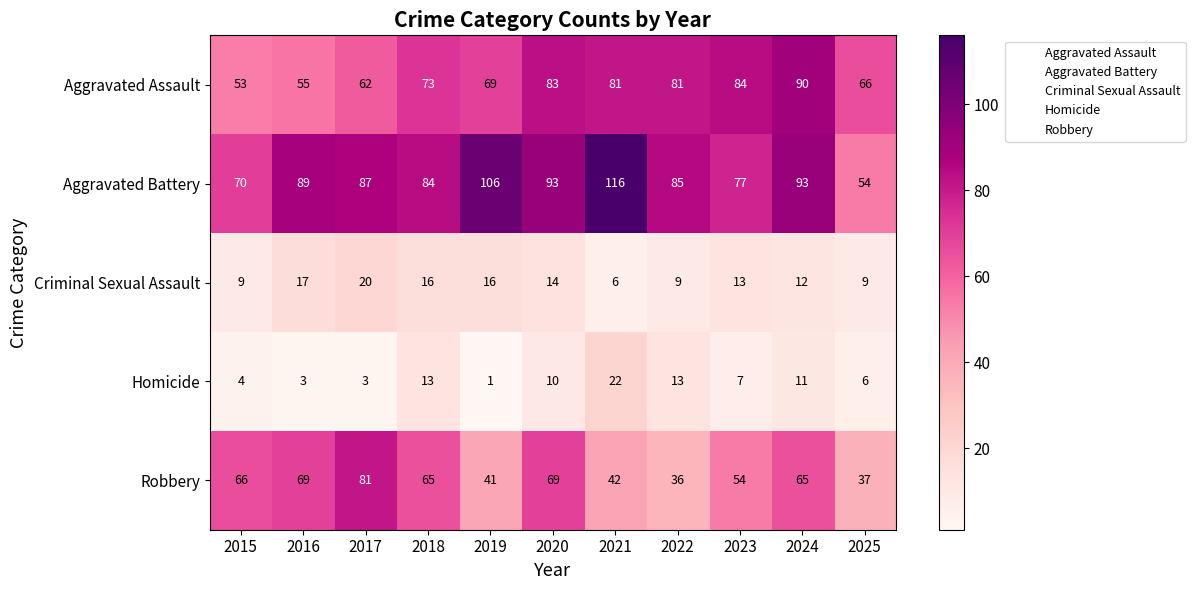

Read the Aggravated Assault value at 2021, to the nearest 10.

80